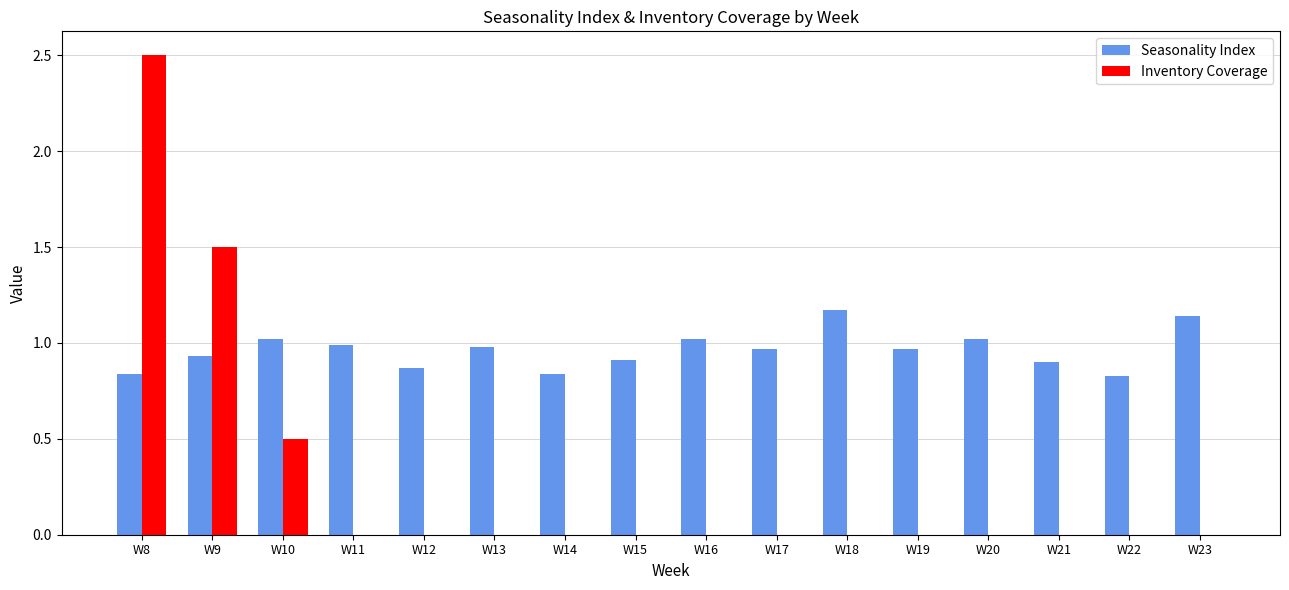

Is it true that Inventory Coverage equals 0.2 at W10?

False